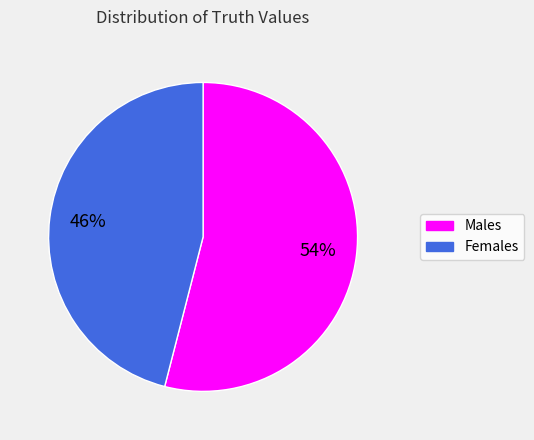

To the nearest percent, what is the difference between the largest and smallest slice percentages?

8%